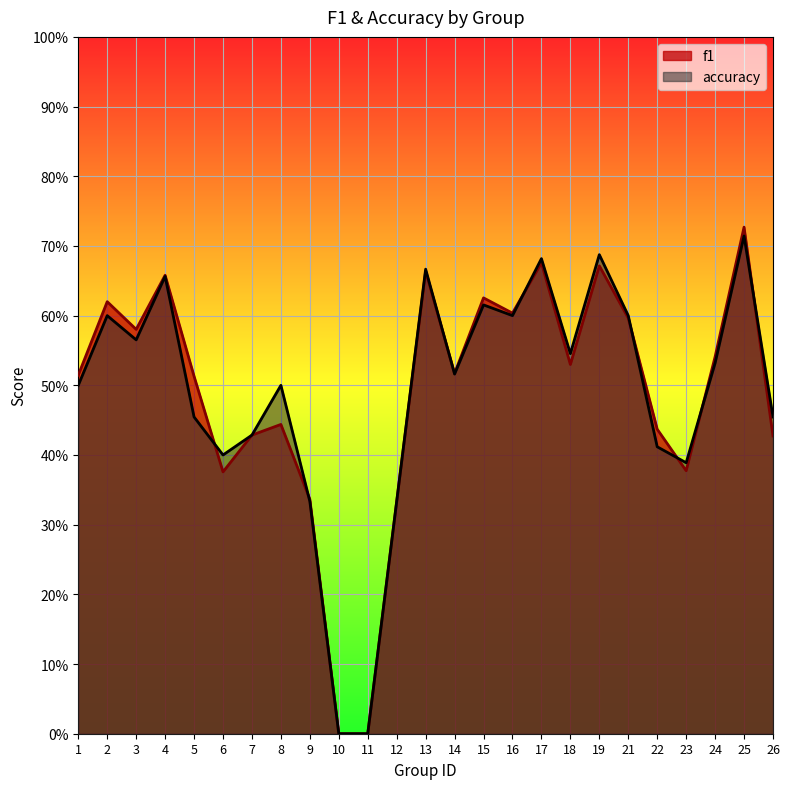

What is the difference between the second highest and minimum values in the f1 series?

0.7